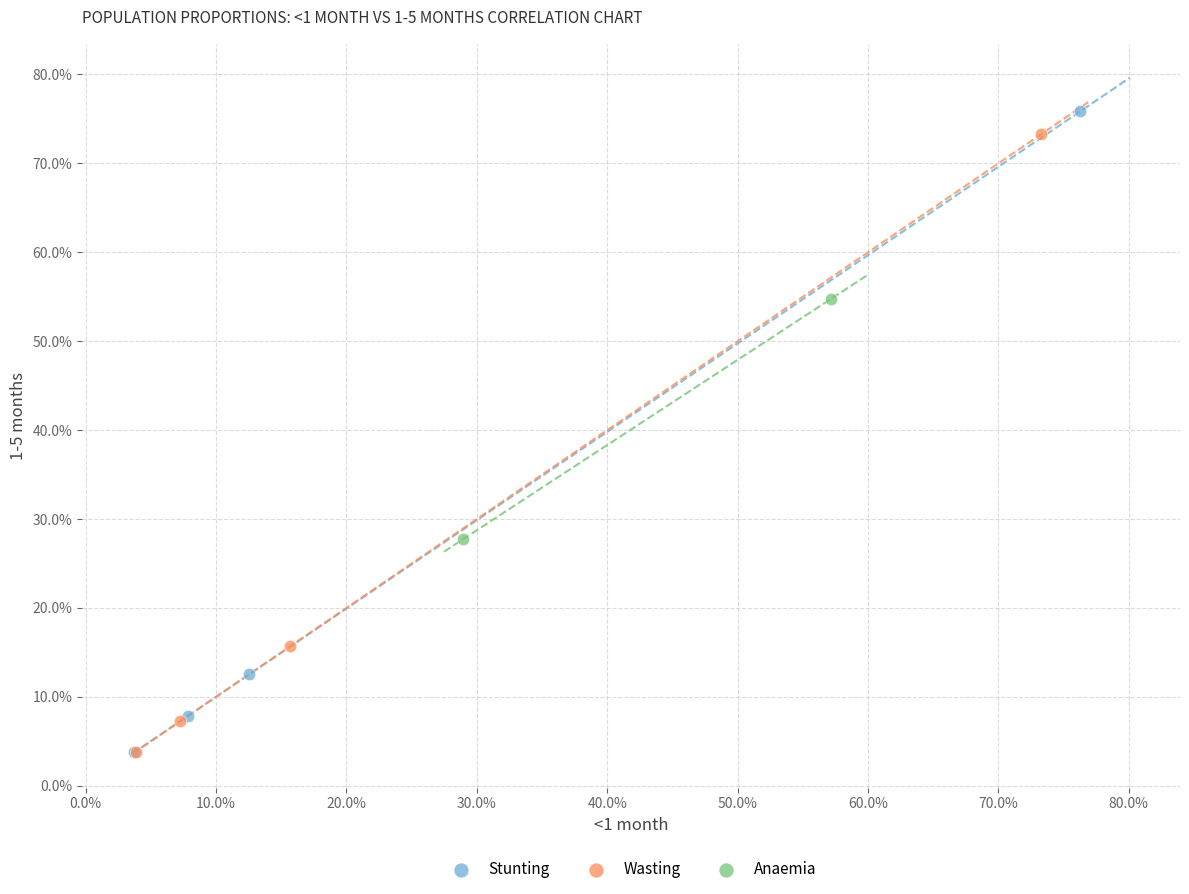

Which series has the largest Y range (max minus min)?

Stunting